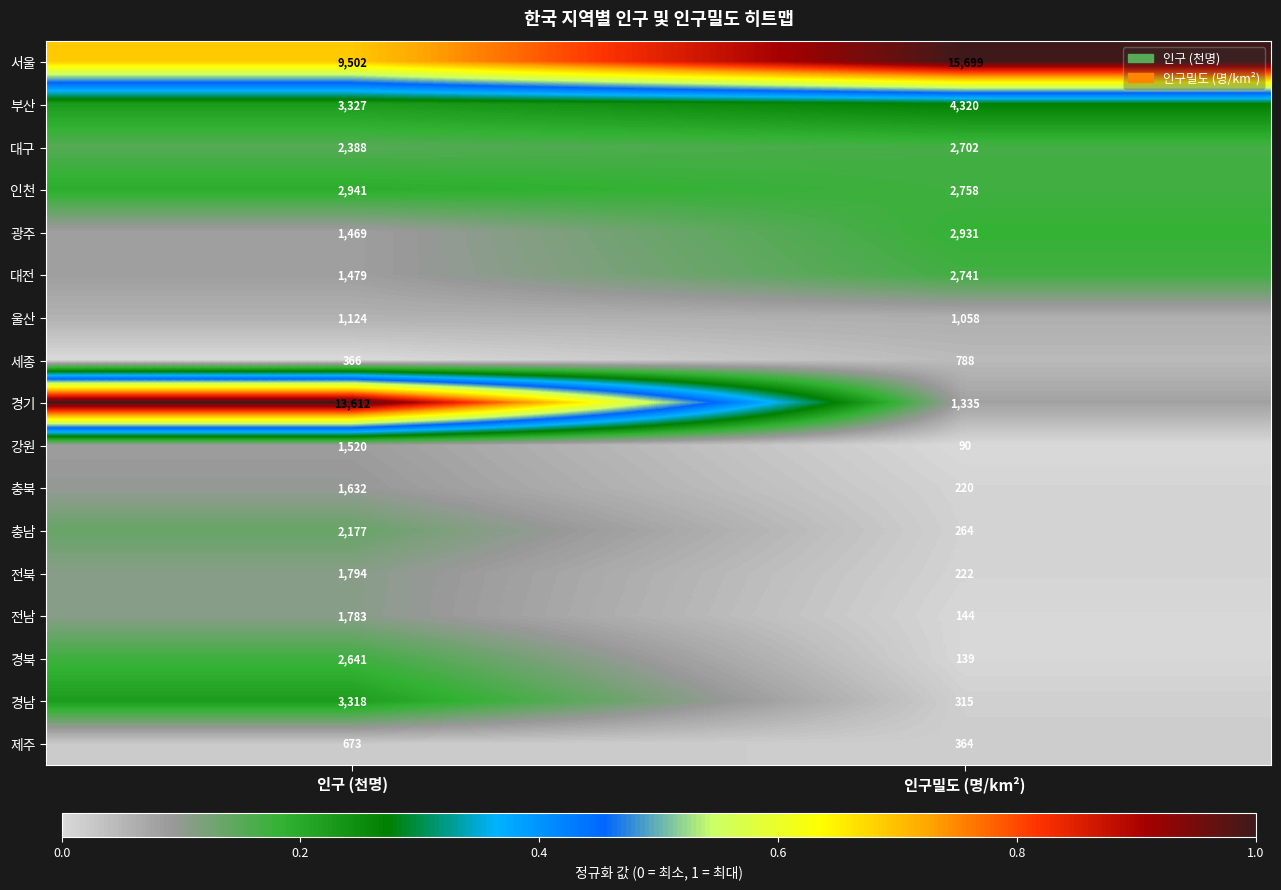

What is the sum of the 인천 values at 인구 (천명) and 인구밀도 (명/km²)?

5699